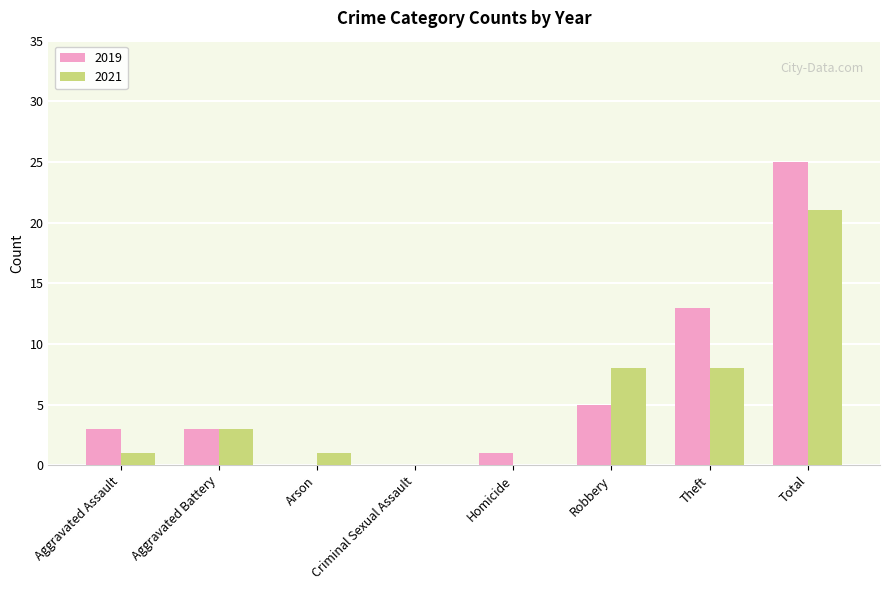

What is the total value across all series at Robbery?

13